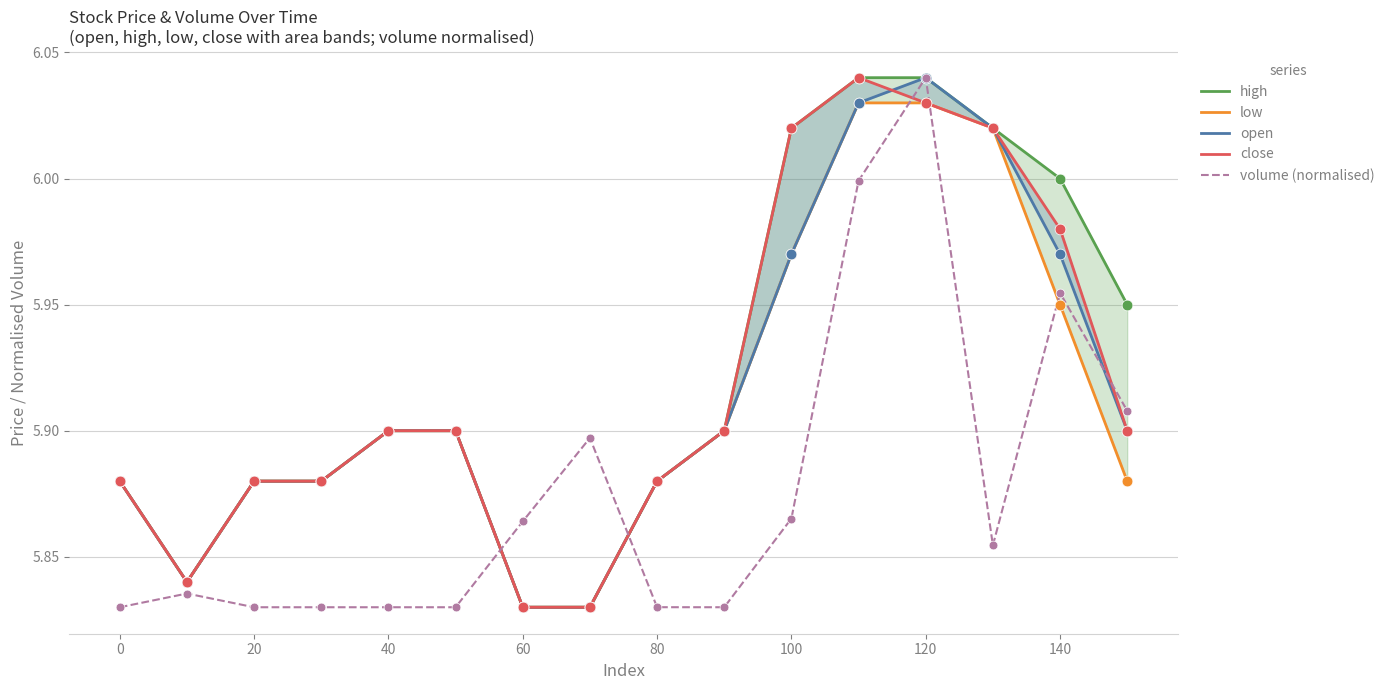

Which category has the highest value in the volume (normalised) series?

120